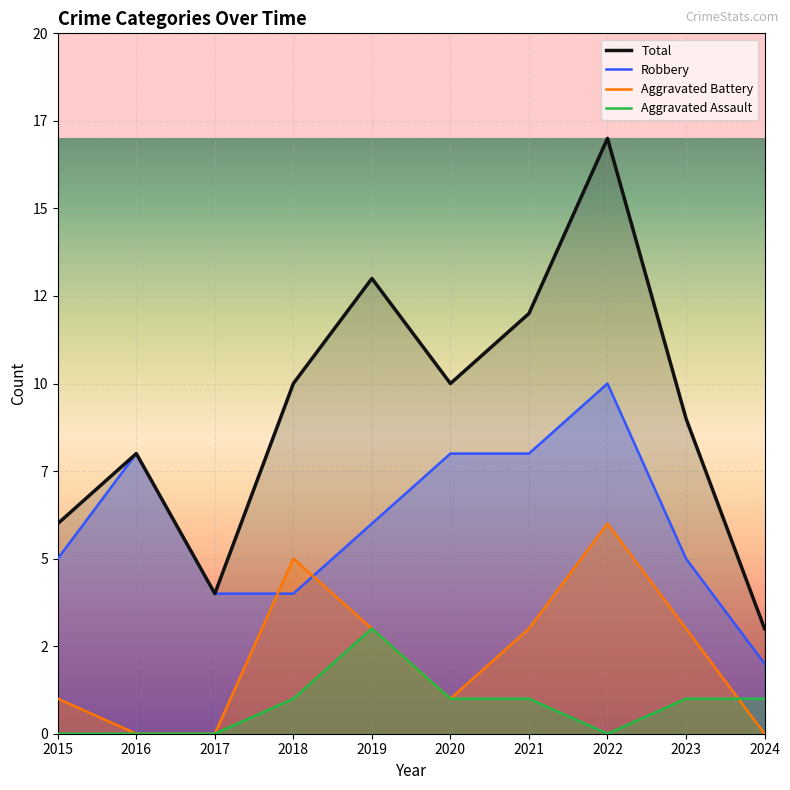

How many data points in Robbery are less than 6?

5